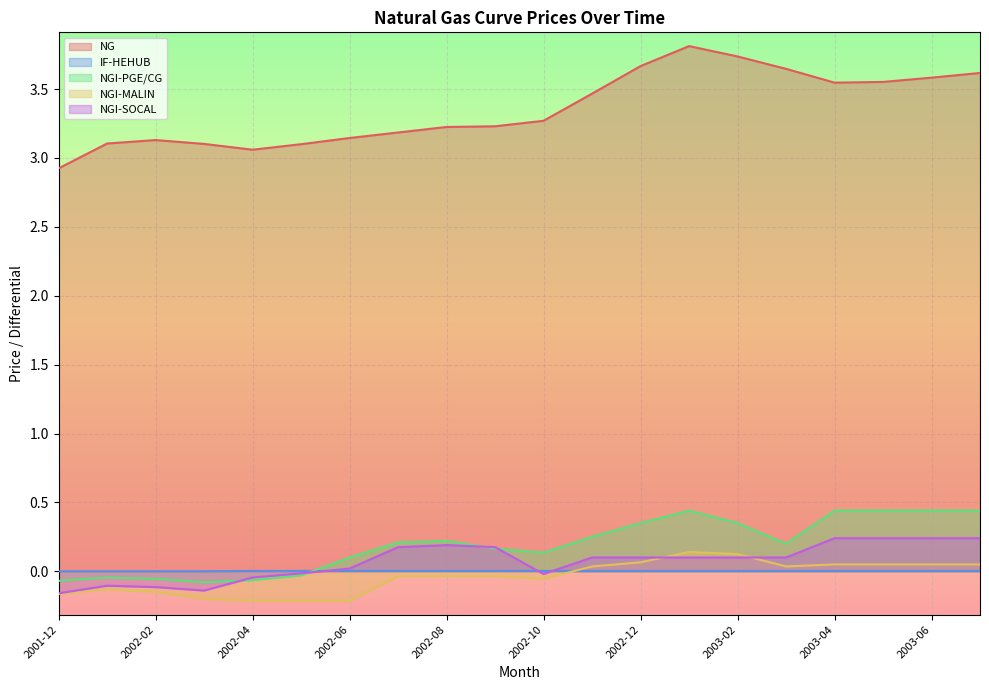

How many interior local valleys does the NGI-MALIN series have?

2